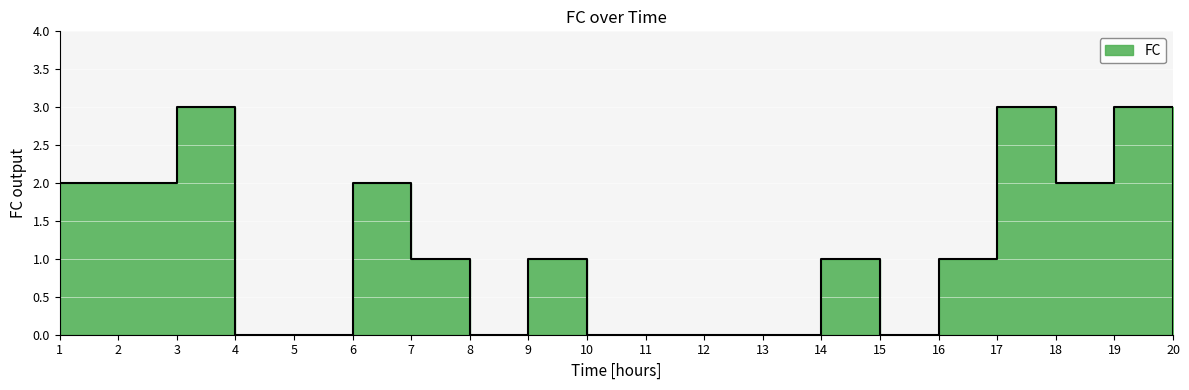

How many lines are shown in the chart?

1